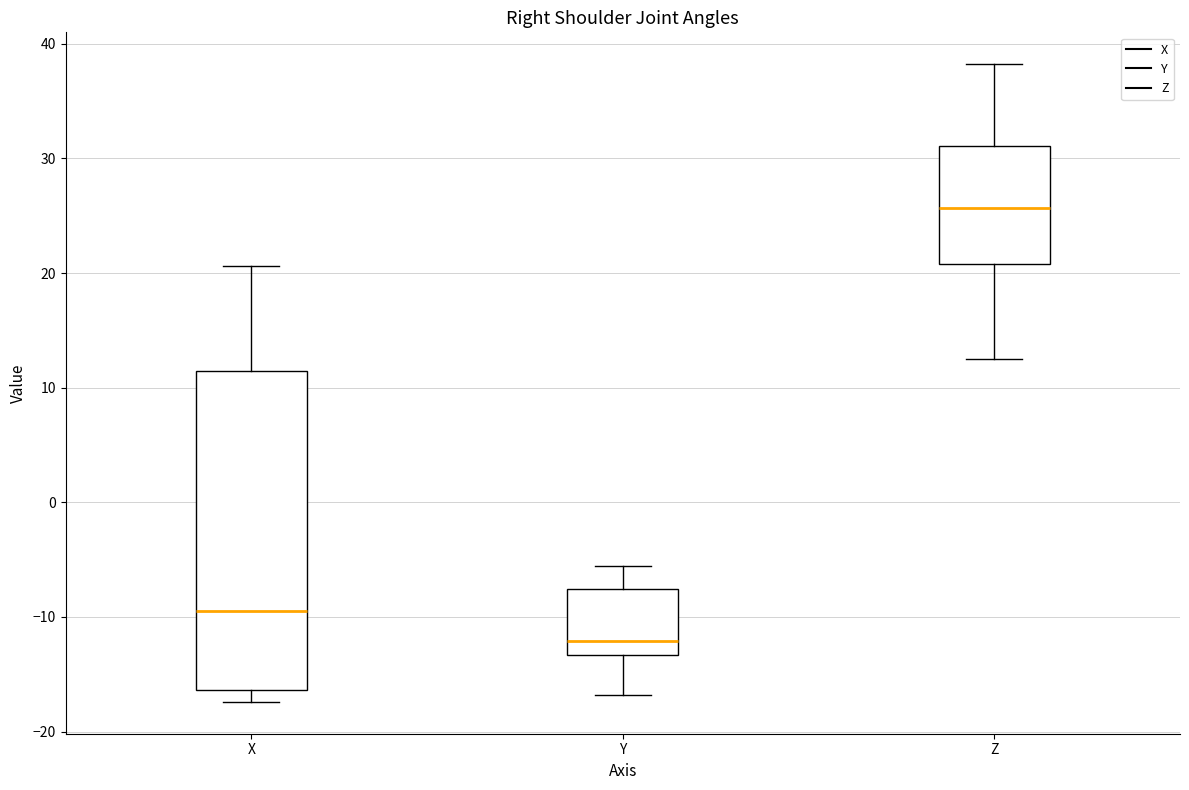

Which box's median line is the lowest?

Y